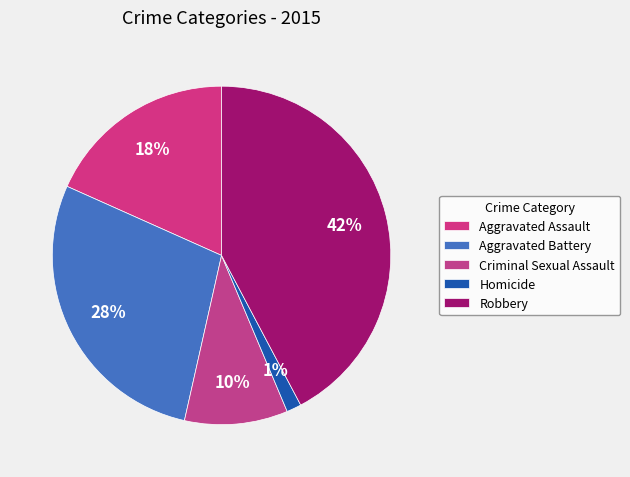

Is Aggravated Assault the majority of the pie?

No